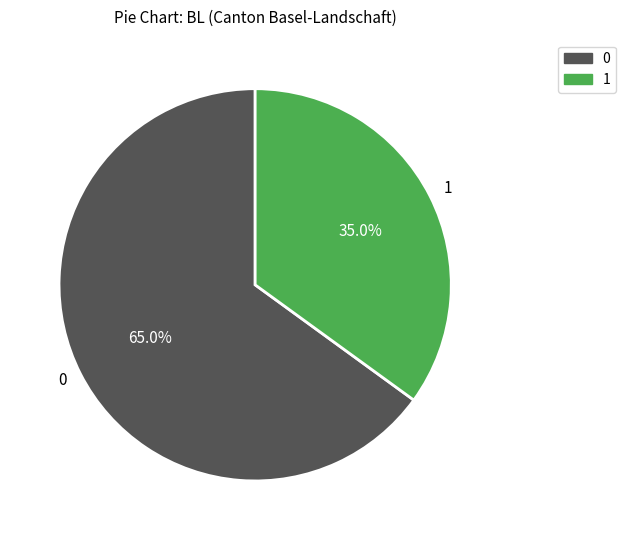

Does 0 represent more than half of the total?

Yes